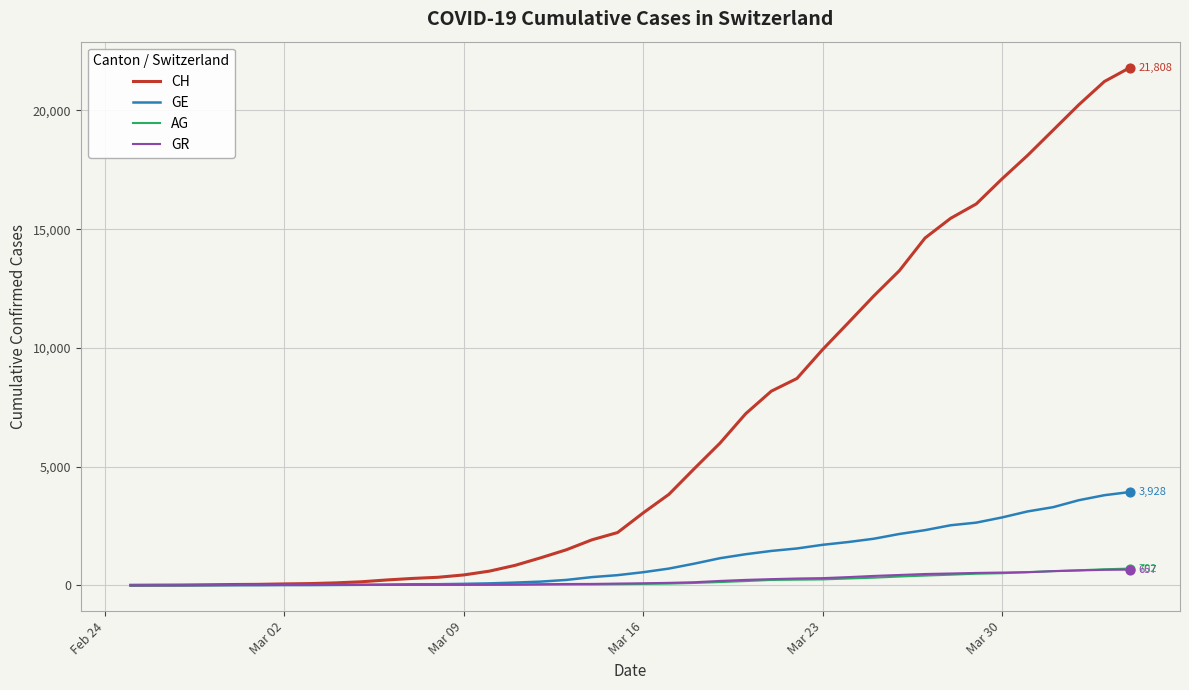

At how many categories does at least one series exceed 18437?

4